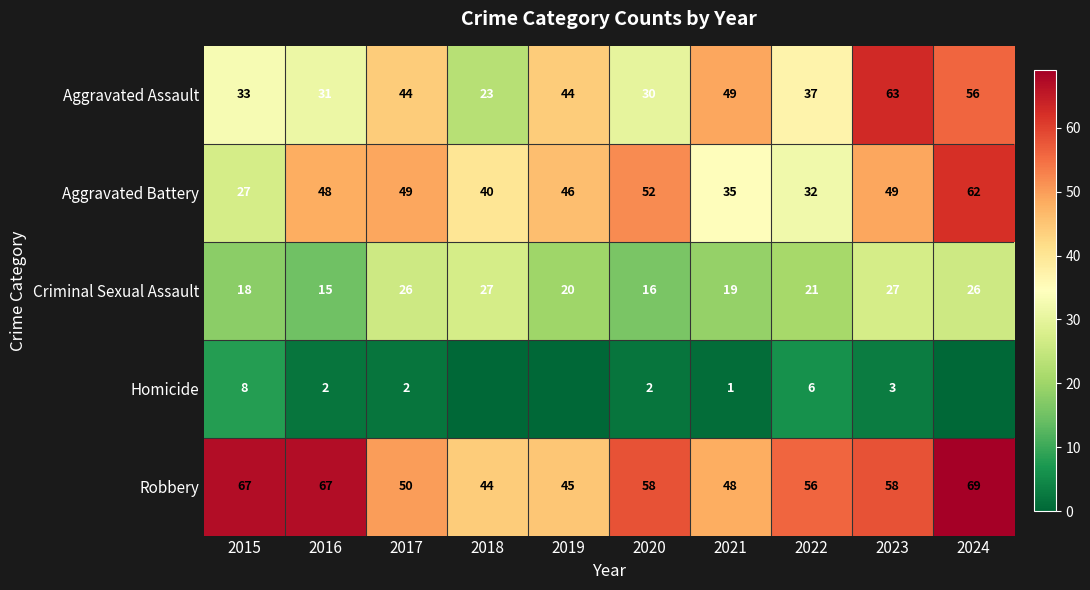

Rank the series at 2021 from lowest to highest value.

Homicide, Criminal Sexual Assault, Aggravated Battery, Robbery, Aggravated Assault